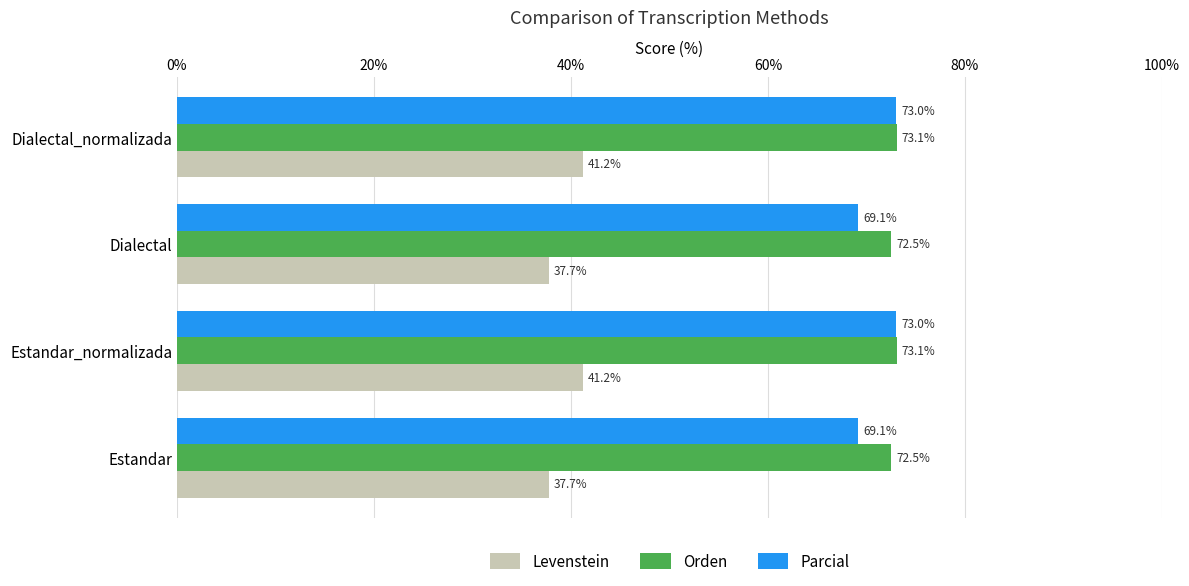

What is the difference between the maximum and minimum values in the Orden series?

0.6